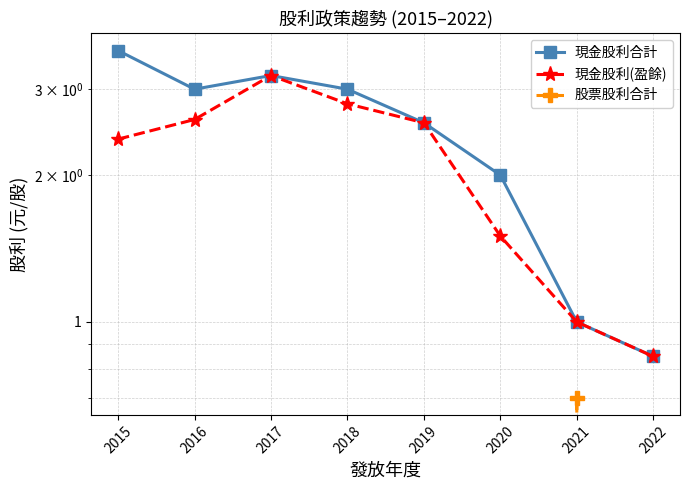

In 現金股利(盈餘), how many points are higher than both neighbors (excluding endpoints)?

1